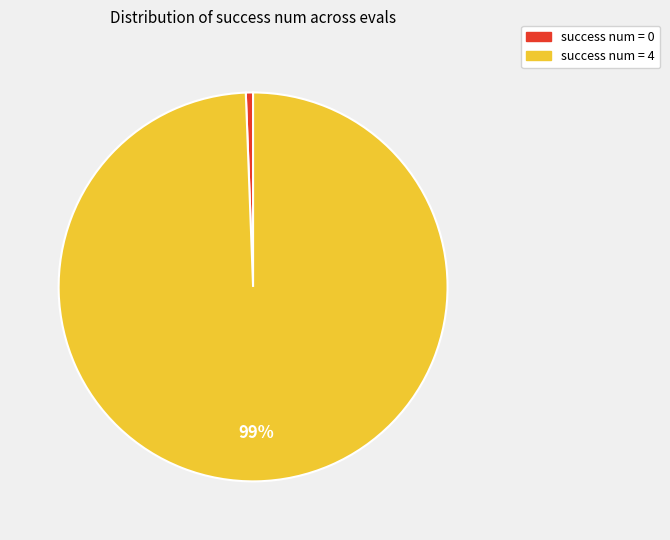

Is there a majority slice in this chart?

Yes